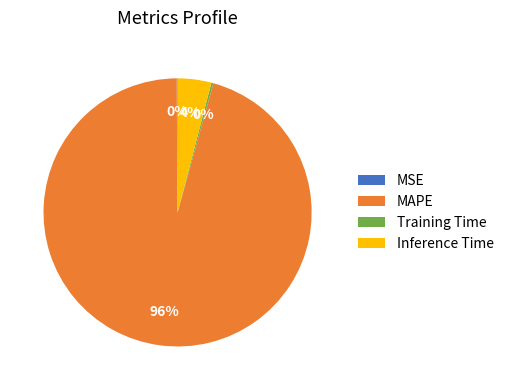

To the nearest percent, what is the combined percentage of MAPE and Inference Time?

100%